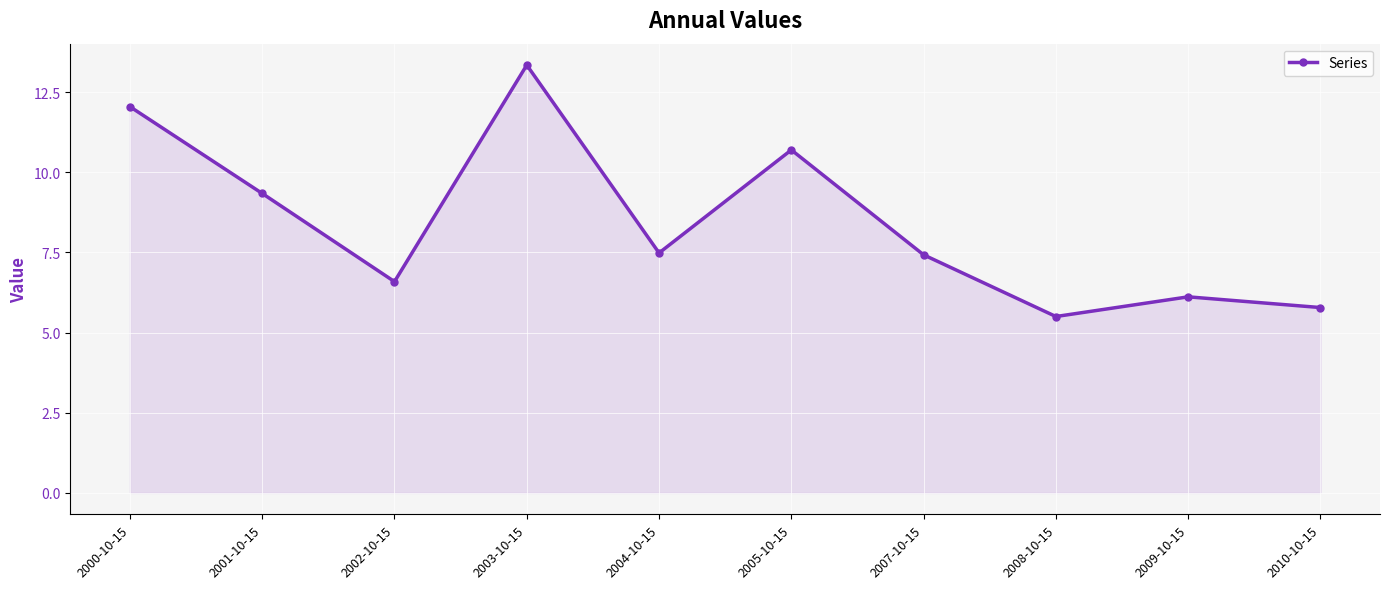

Where is the first local maximum?

2003-10-15